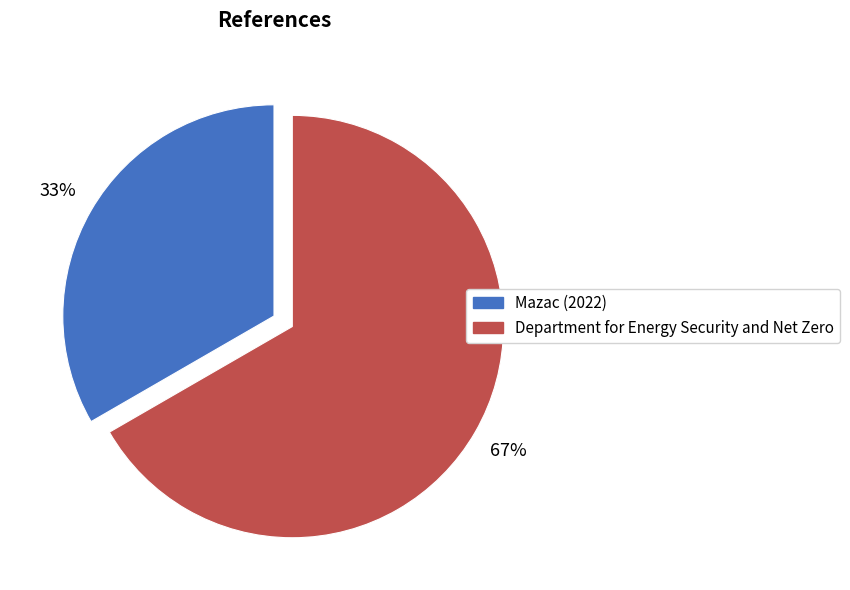

What percentage is the Mazac (2022) slice, to the nearest percent?

33%